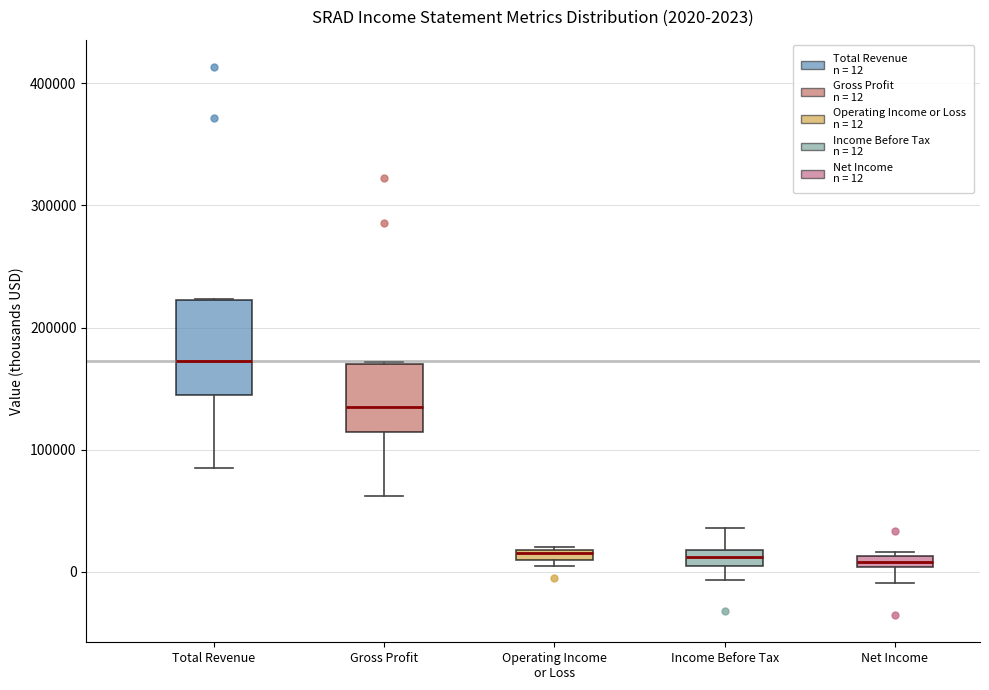

Which box is the tallest, from its lower edge to its upper edge?

Total Revenue